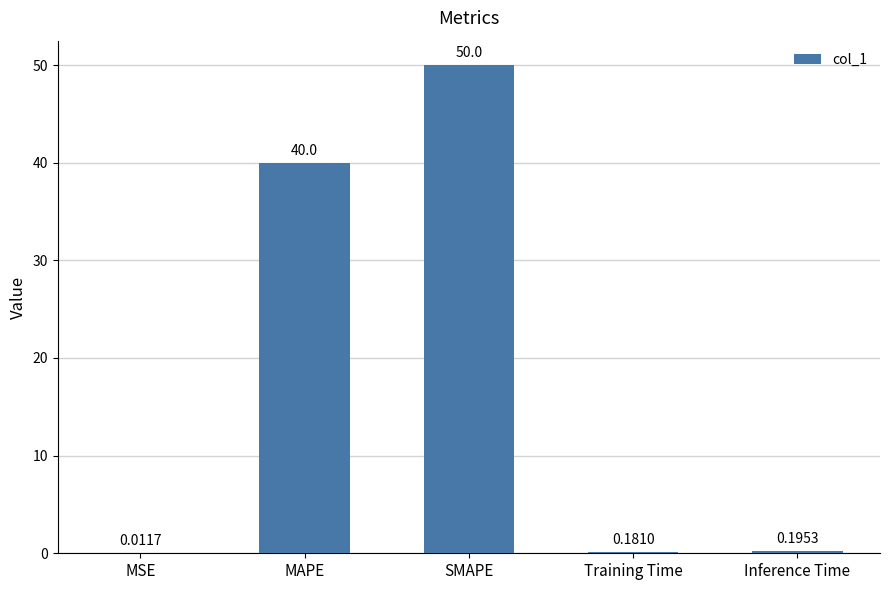

At which category does the chart reach its peak across all series?

SMAPE